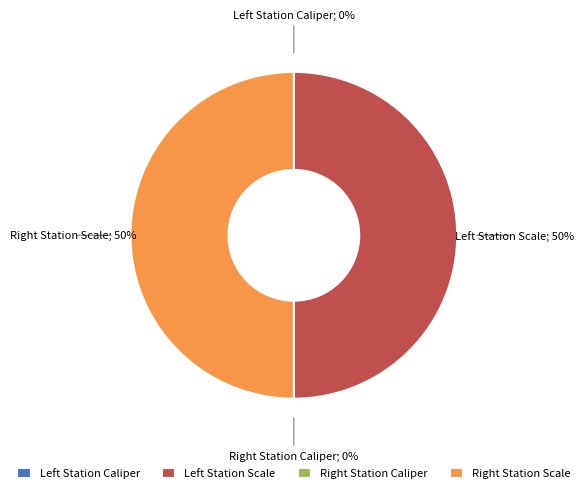

To the nearest percent, what is the difference between the largest and smallest slice percentages?

50%